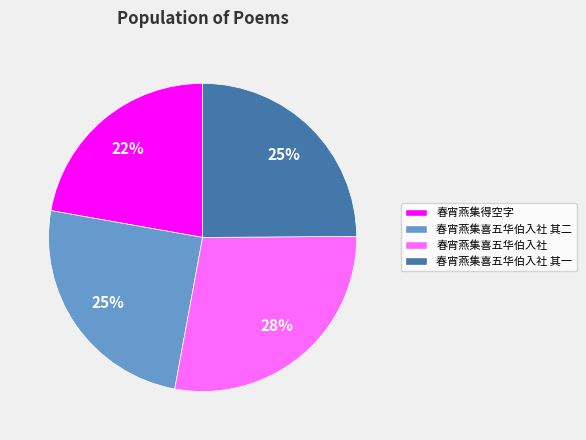

To the nearest percent, what is the average slice percentage?

25%